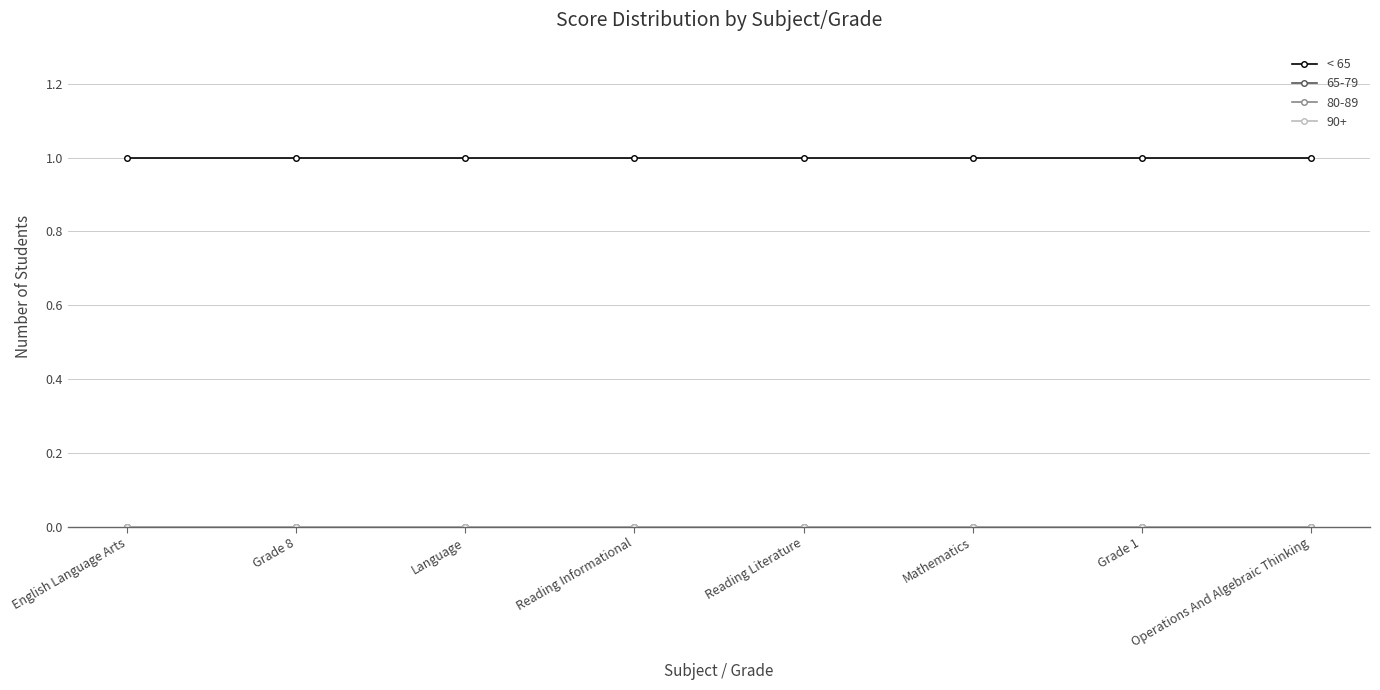

True or false: 65-79 and 80-89 cross at least once.

False